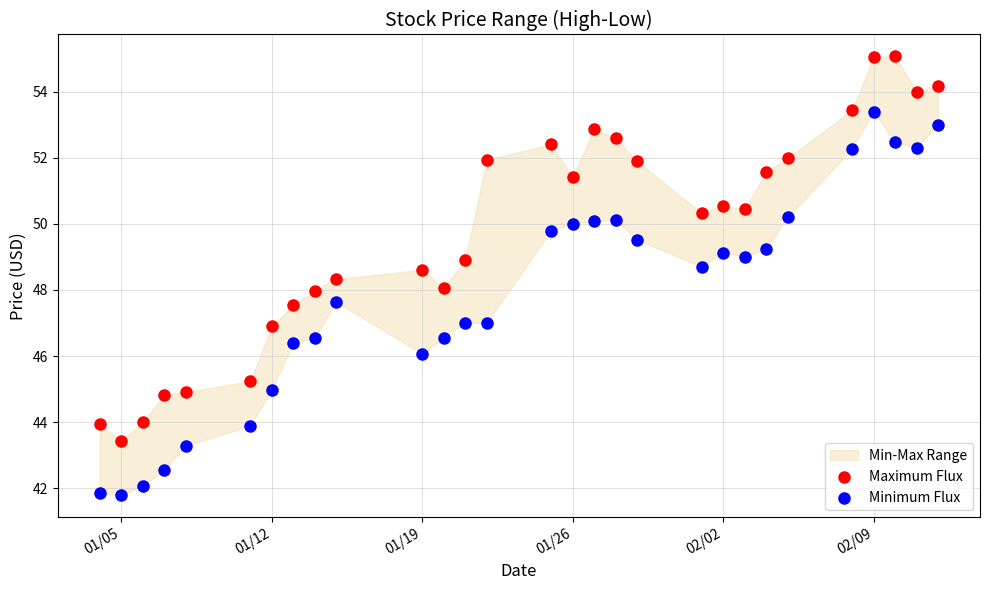

Across all data points, what is the range of X values (max minus min)?

39.0